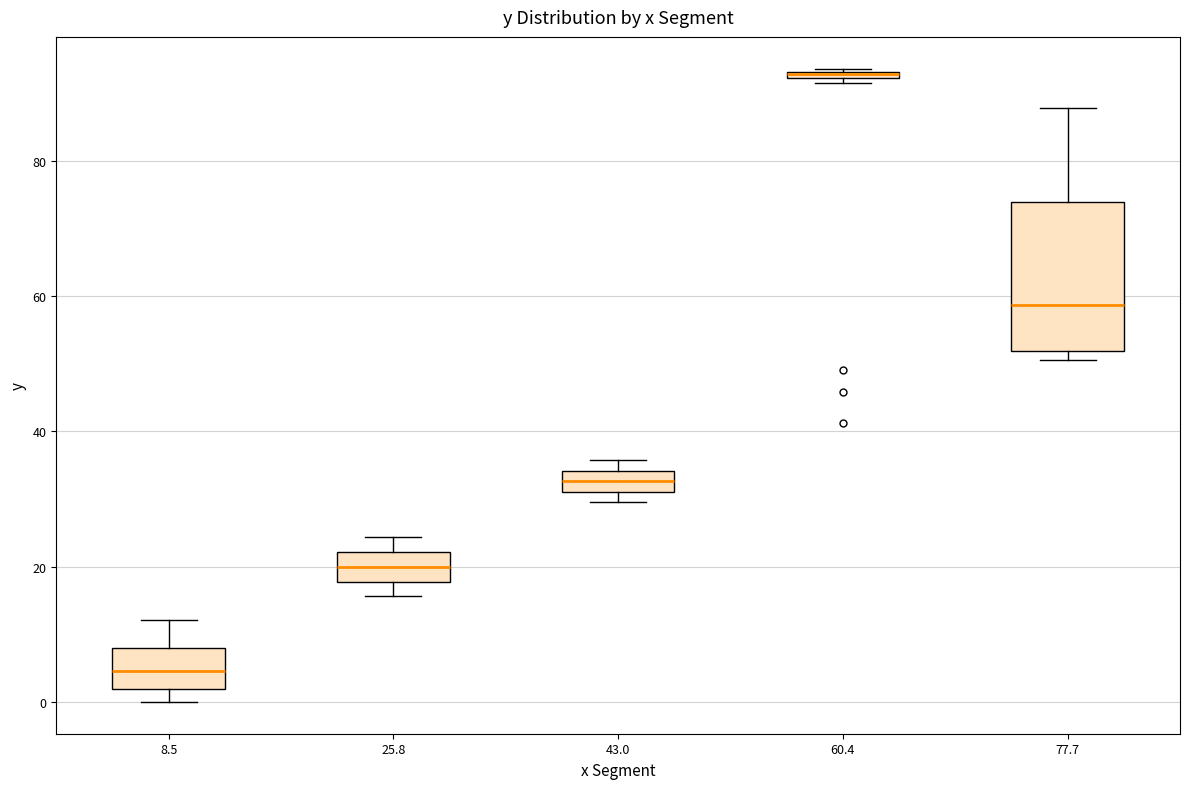

Comparing the boxes themselves (not the whiskers), which one is the tallest?

77.7